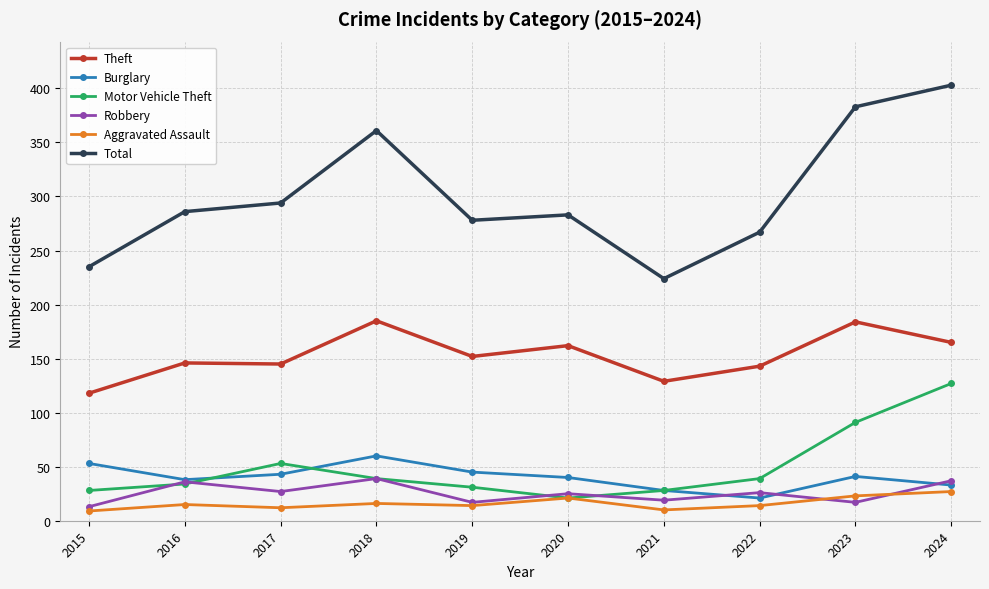

True or false: Motor Vehicle Theft has more than 2 interior local peaks.

False